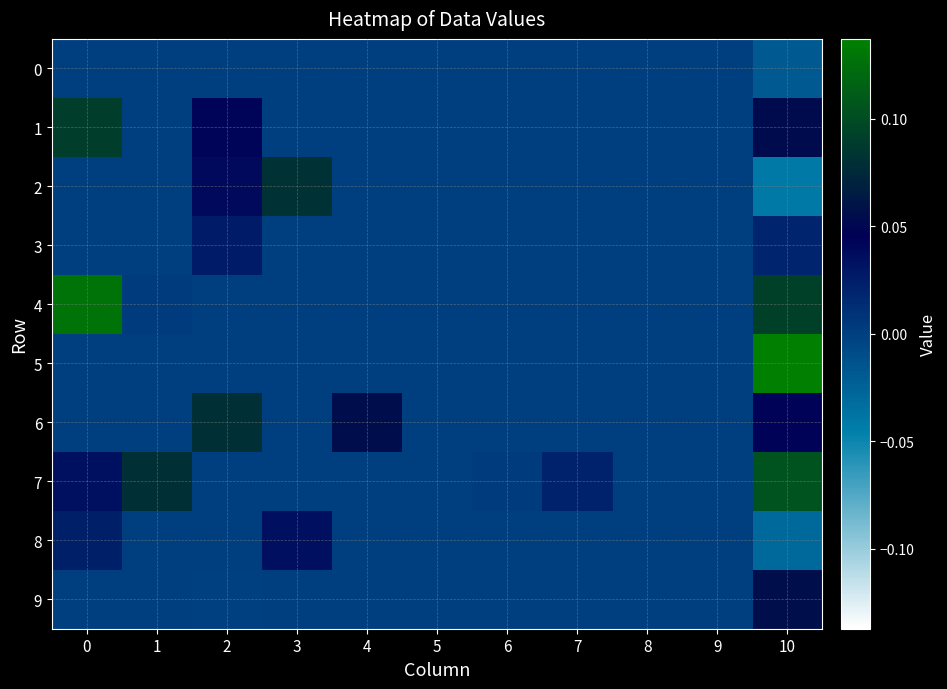

What is the greatest value displayed?

0.1